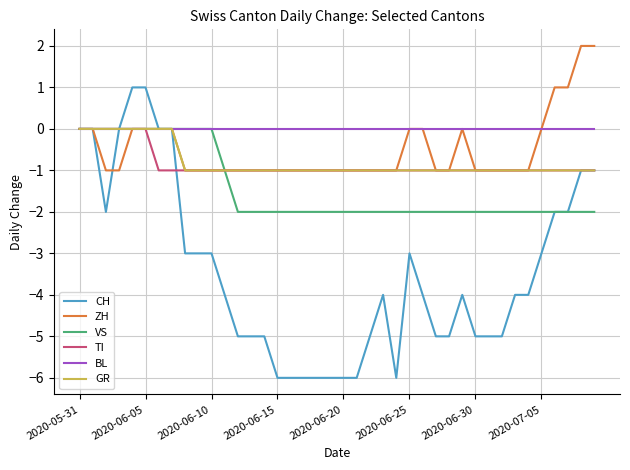

What is the lowest value of the CH series?

-6